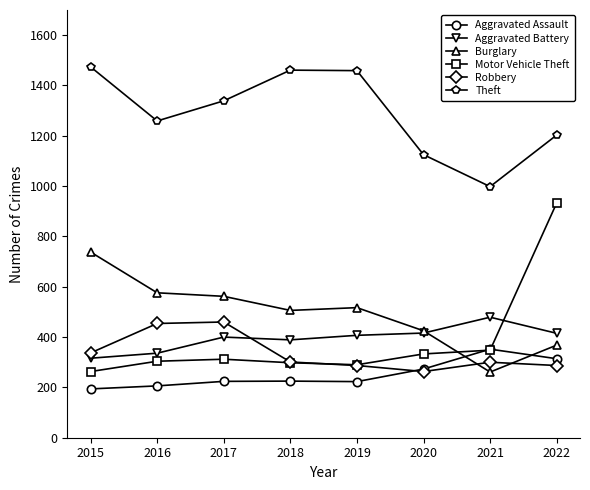

True or false: Motor Vehicle Theft and Theft intersect in this chart.

False